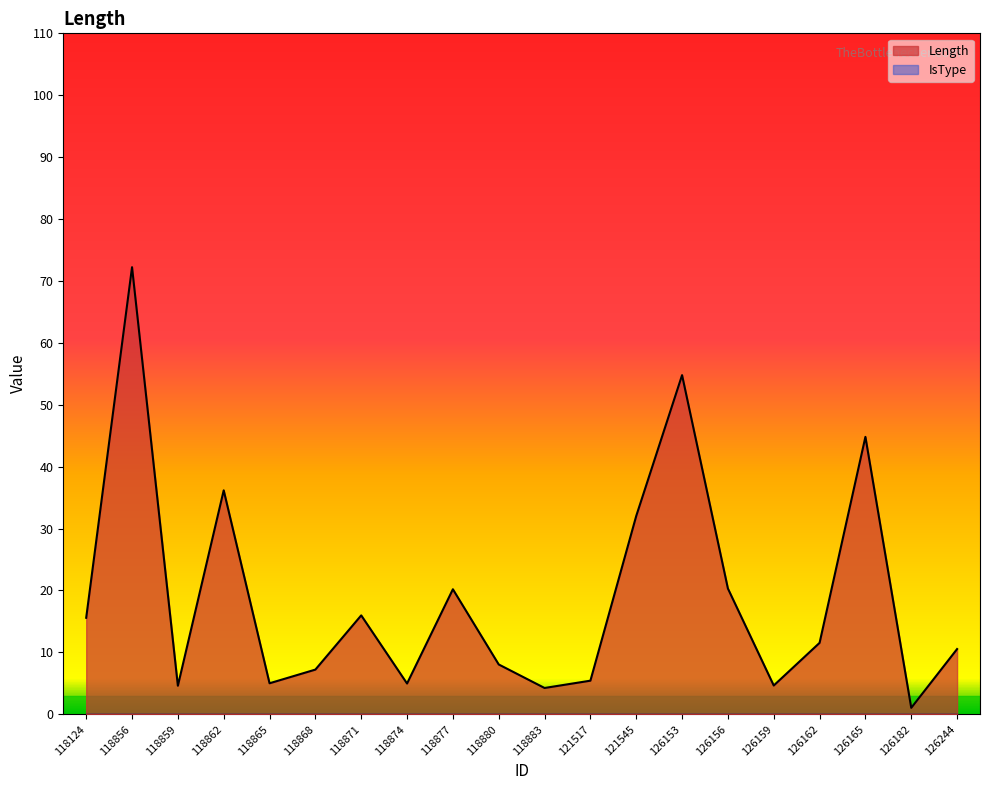

Reading right to left, what are all the values shown in this chart?

126244=10.5	126182=1.0	126165=44.8	126162=11.5	126159=4.6	126156=20.3	126153=54.8	121545=32.0	121517=5.4	118883=4.2	118880=8.0	118877=20.2	118874=5.0	118871=16.0	118868=7.2	118865=5.0	118862=36.2	118859=4.6	118856=72.2	118124=15.6